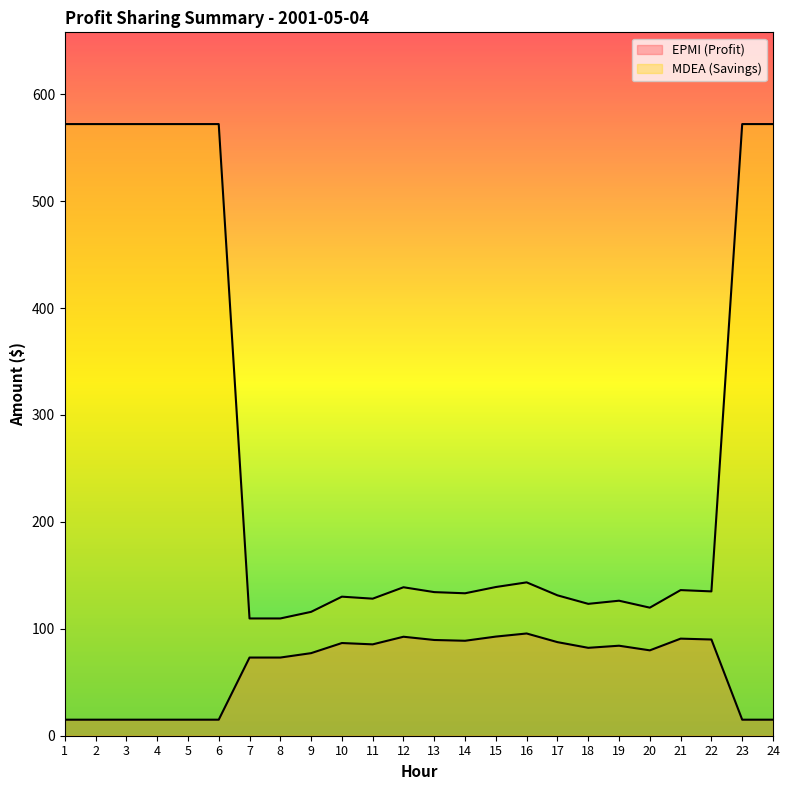

The value of EPMI (Profit) at 19 is 37.8. True or false?

False